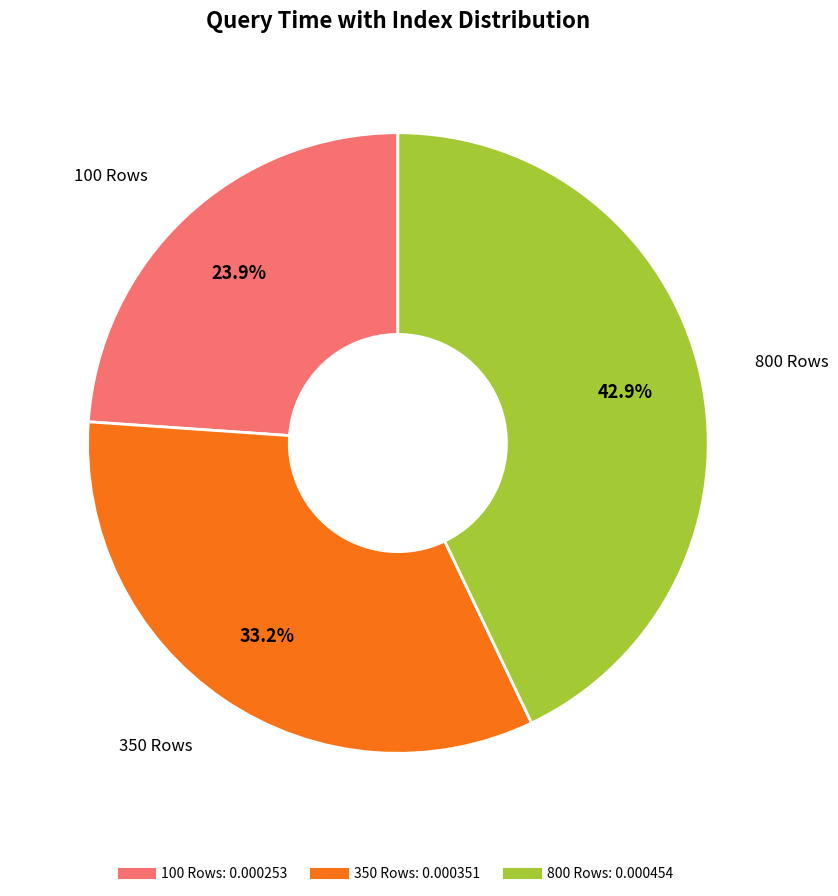

To the nearest percent, what percentage of the pie is 350?

33%